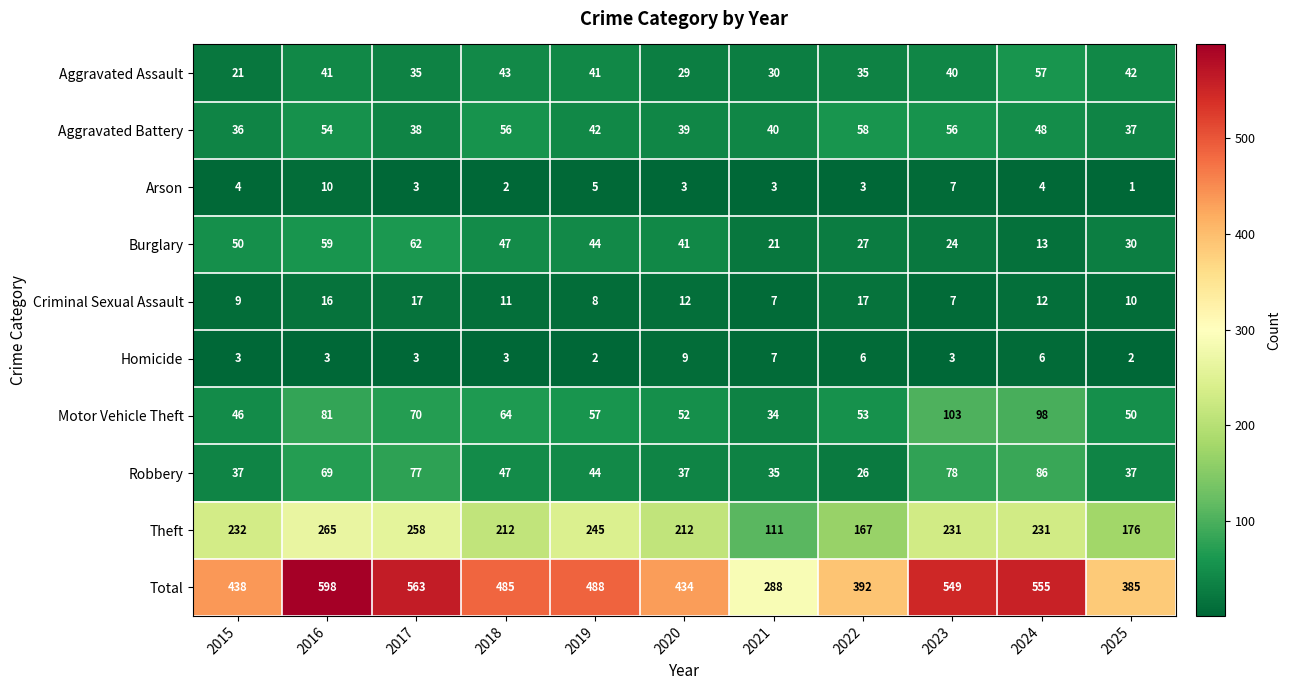

Read the Burglary value at 2025.

30